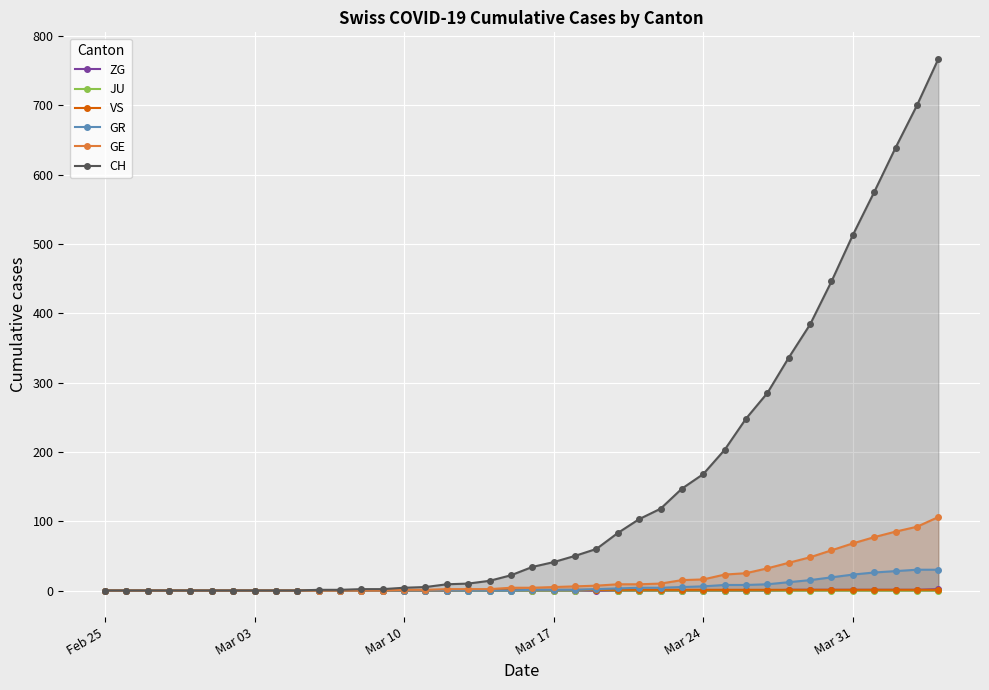

What is the maximum value for GR?

30